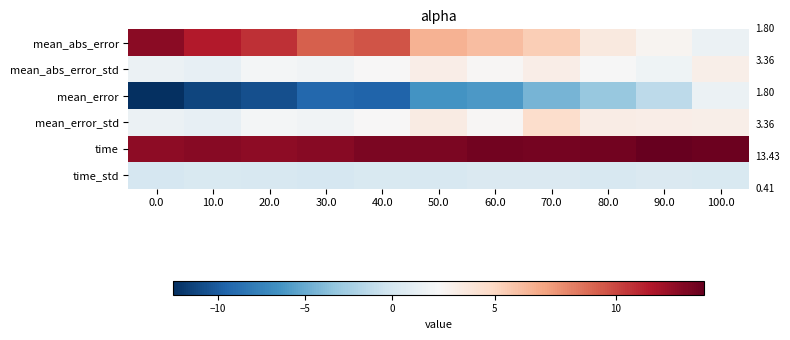

Between 50.0 and 100.0, which is larger?

50.0